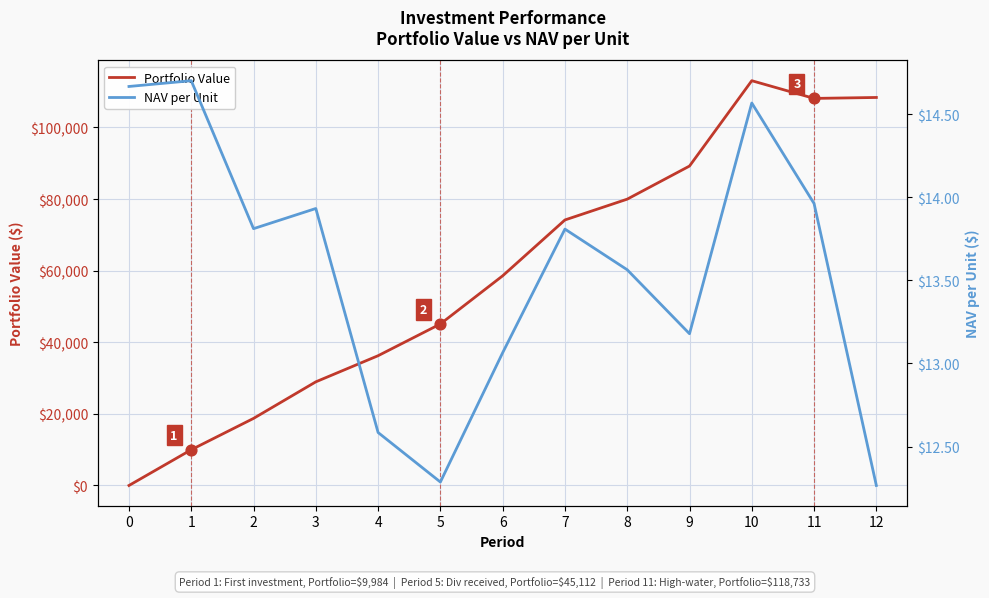

Which series contains the lowest Y value?

Portfolio Value